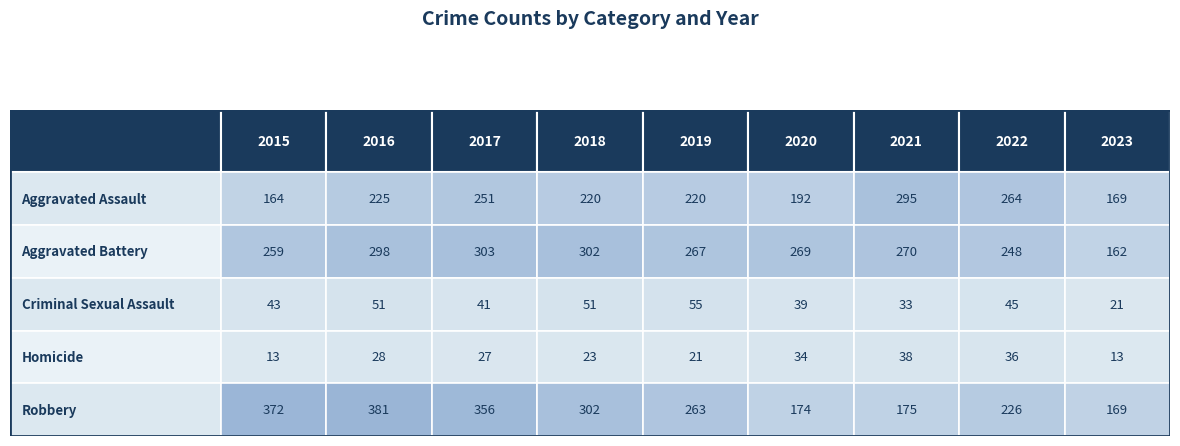

What is the difference between the second highest and minimum values in the Robbery series?

203